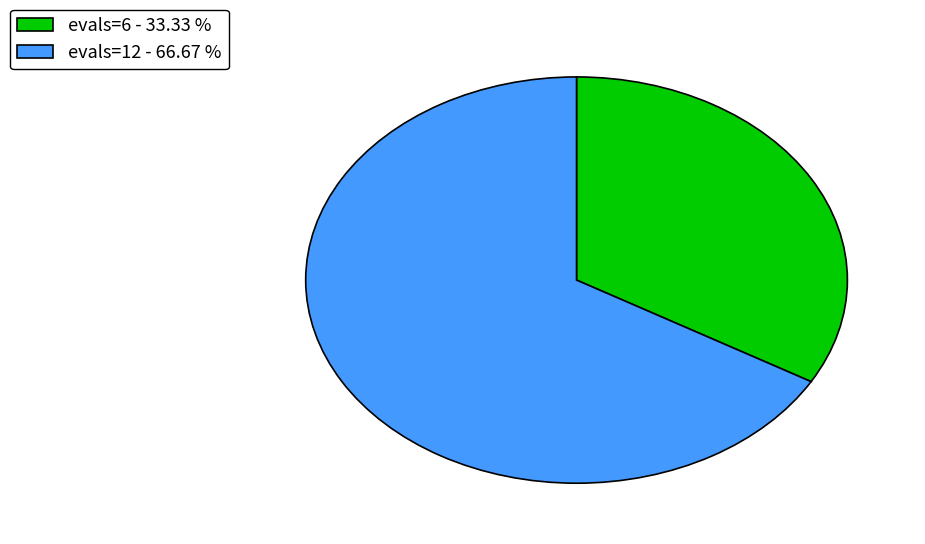

How many slices are in this pie chart?

2